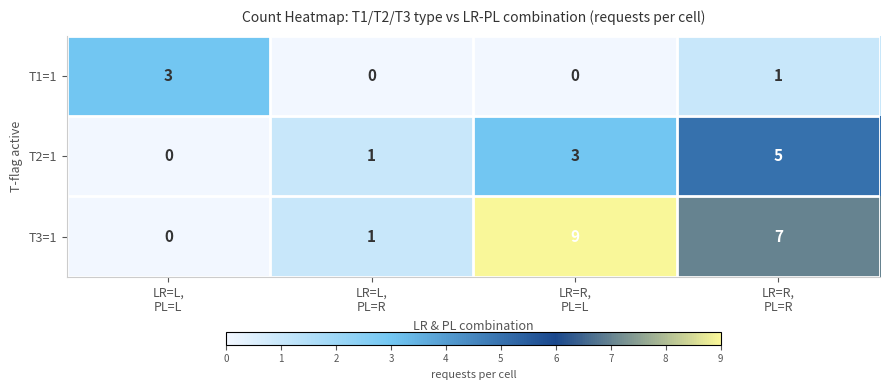

At which category is the sum across all series the highest?

LR=R,
PL=R